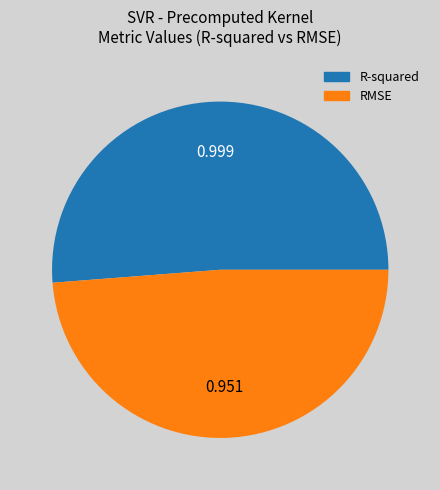

Is R-squared the majority of the pie?

Yes